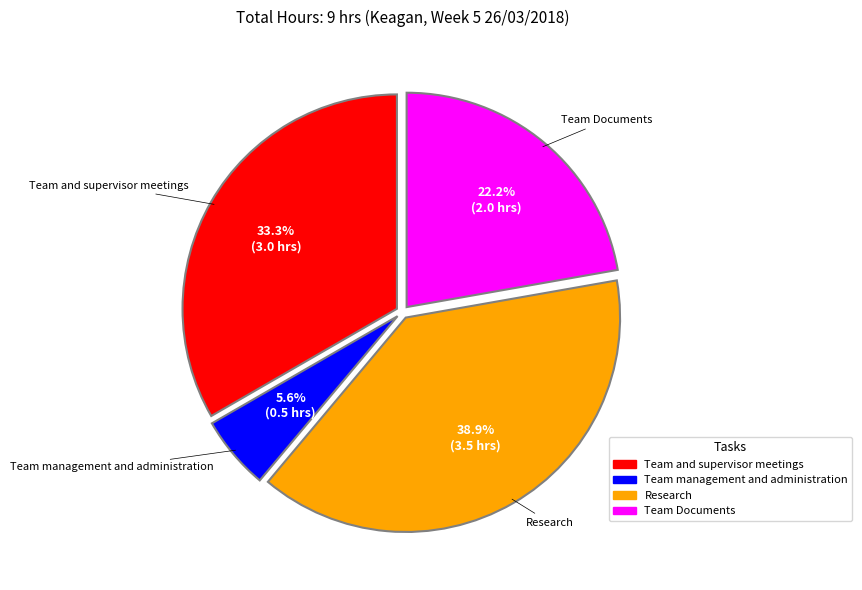

Is there any slice that represents more than half of the pie?

No